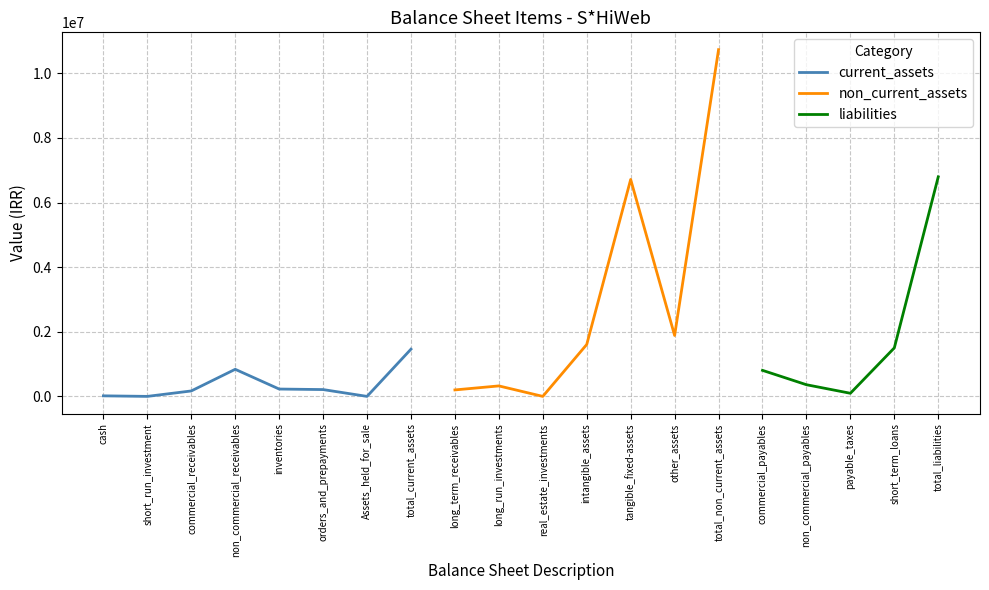

What is the highest value of the current_assets series?

1461593